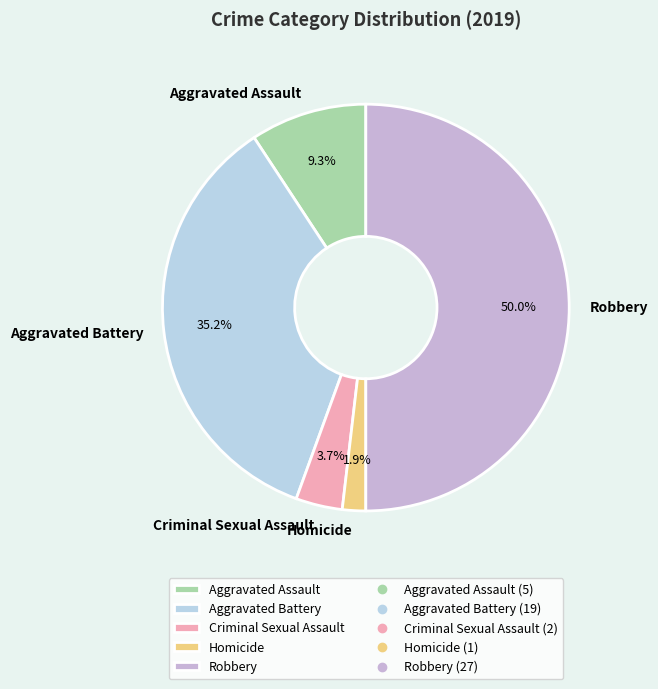

Does Criminal Sexual Assault account for over 50% of the chart?

No